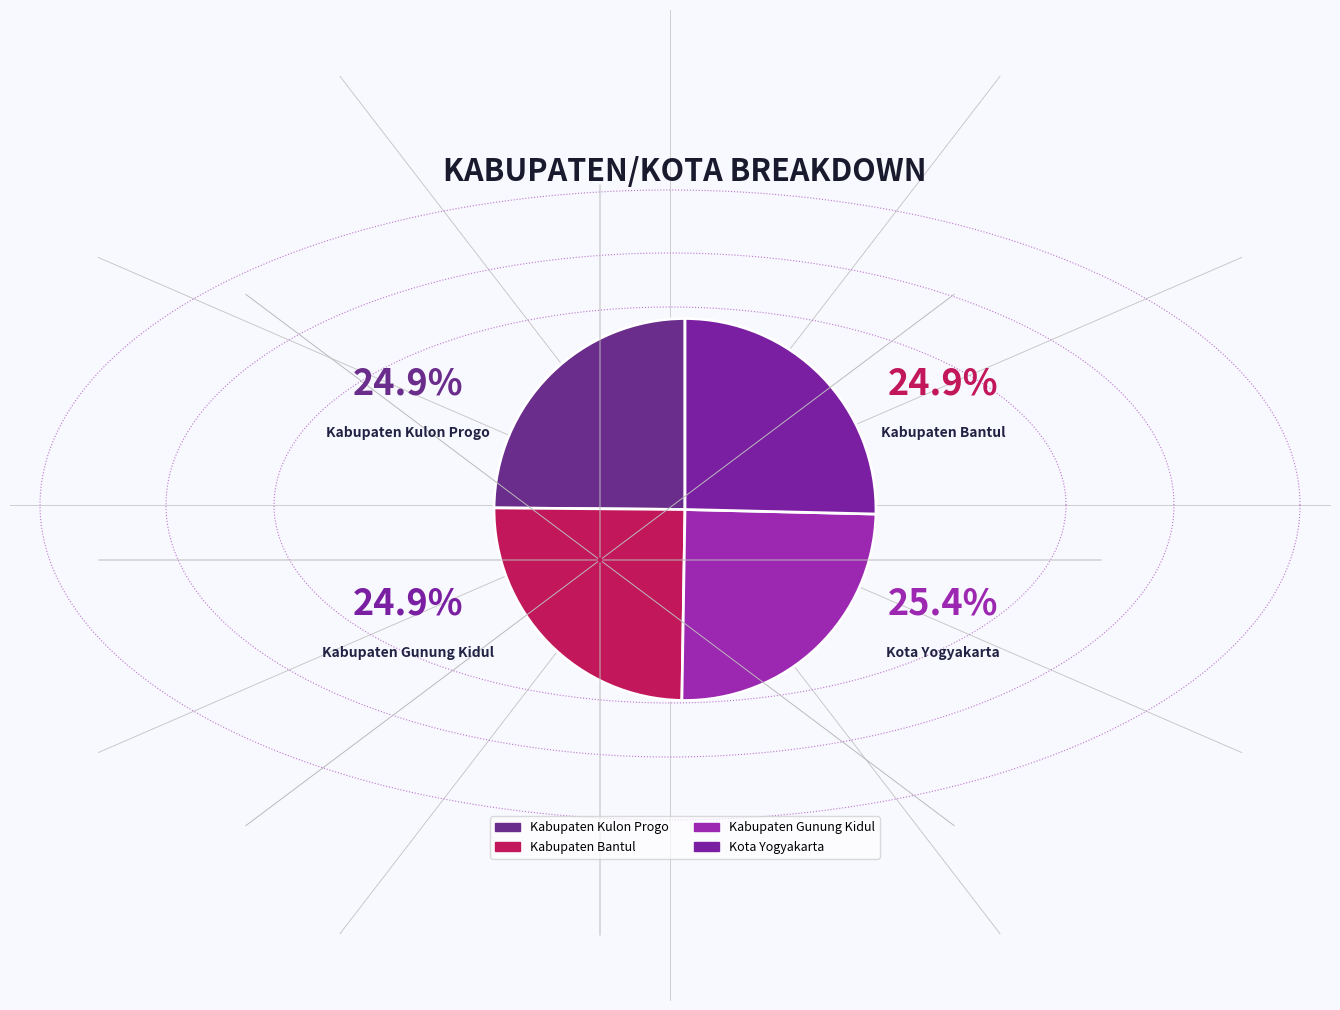

To the nearest percent, what portion does Kabupaten Gunung Kidul represent?

25%